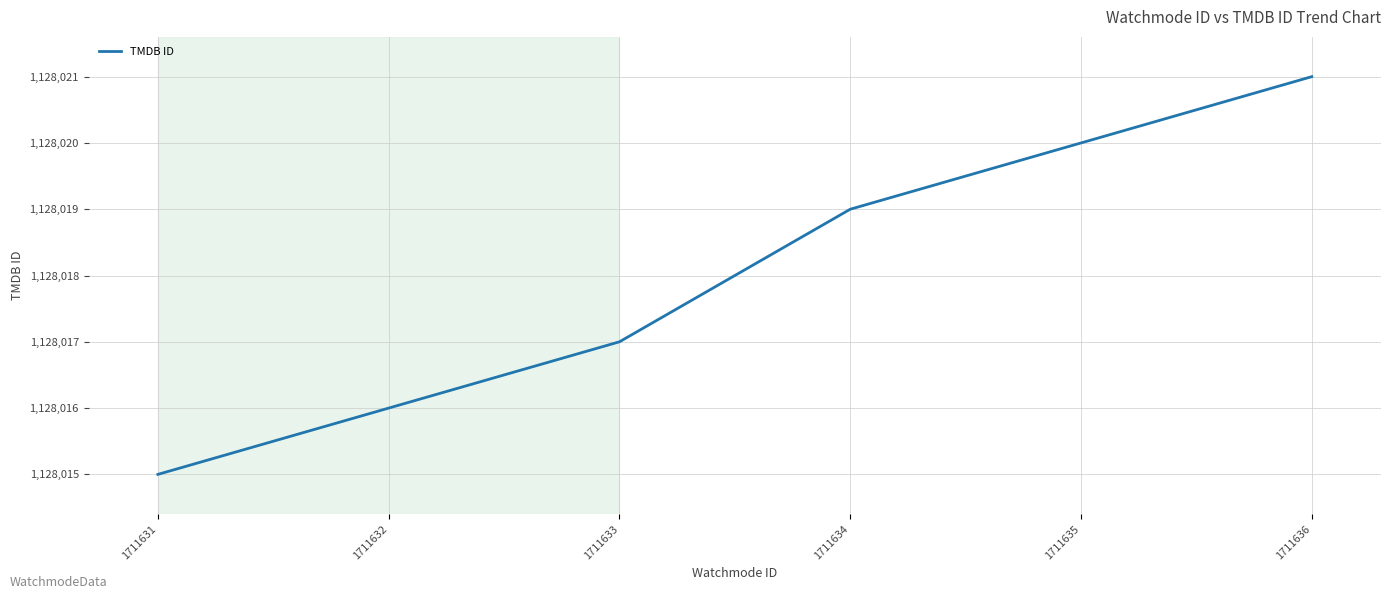

True or false: the data shows 1128017 at 1711633.

True